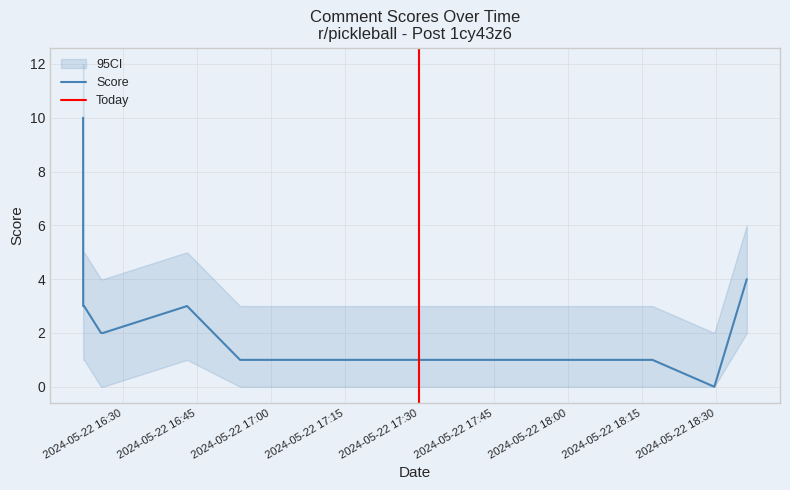

At which label is ci_lower closest to 4?

2024-05-22 18:36:13